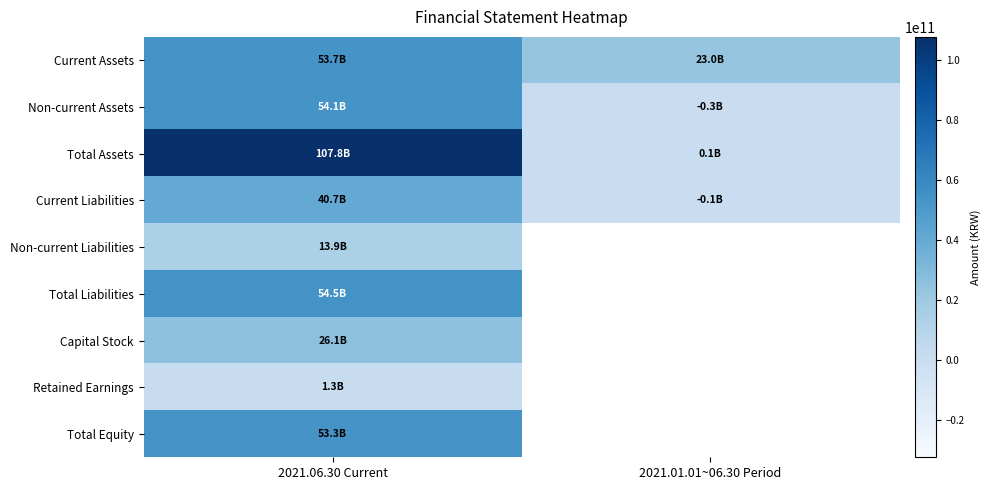

Between 2021.06.30 Current and 2021.01.01~06.30 Period, which series saw the biggest shift?

Total Assets